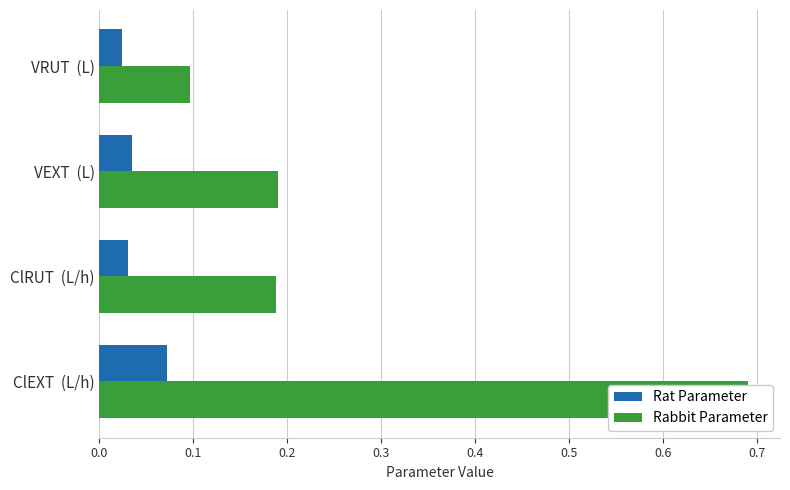

What is the maximum value for Rabbit Parameter?

0.7